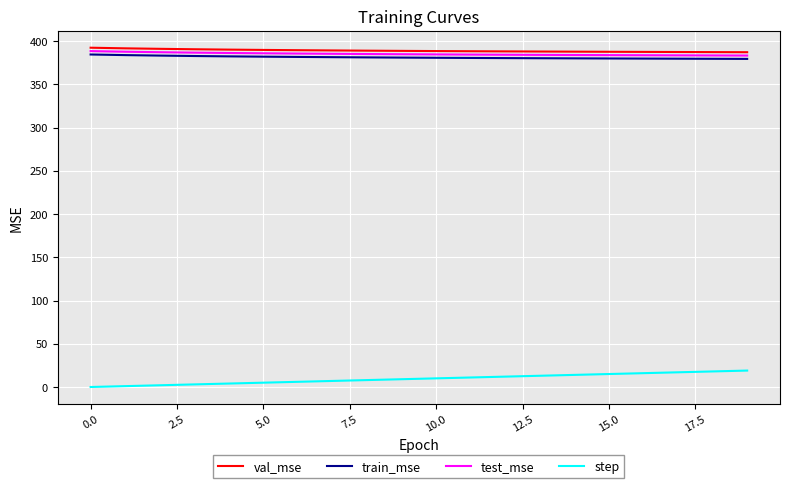

What is the difference between the maximum and minimum values in the test_mse series?

5.1